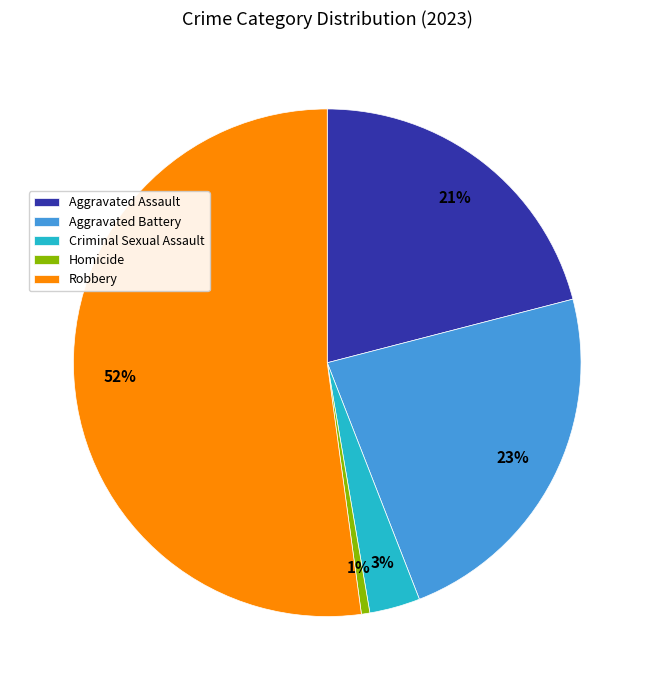

True or false: Robbery accounts for 39% of the total.

False